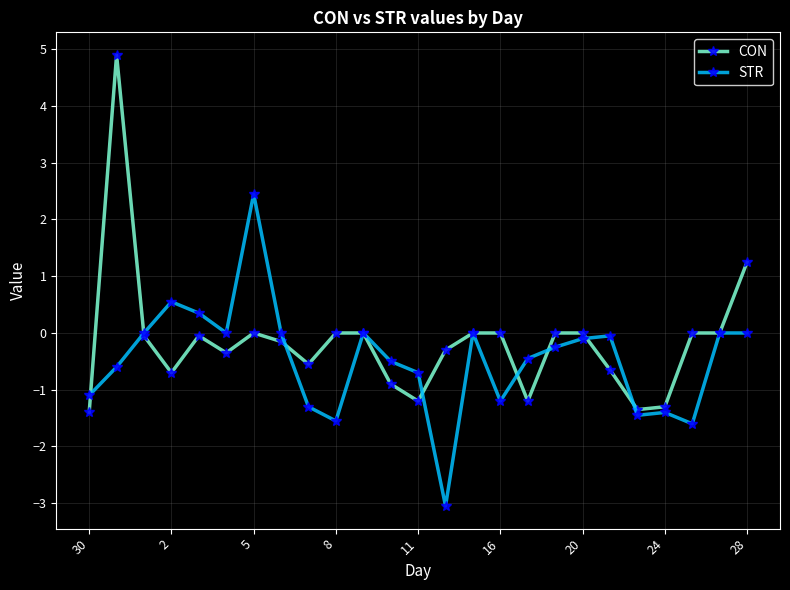

What is the highest value of the STR series?

2.5